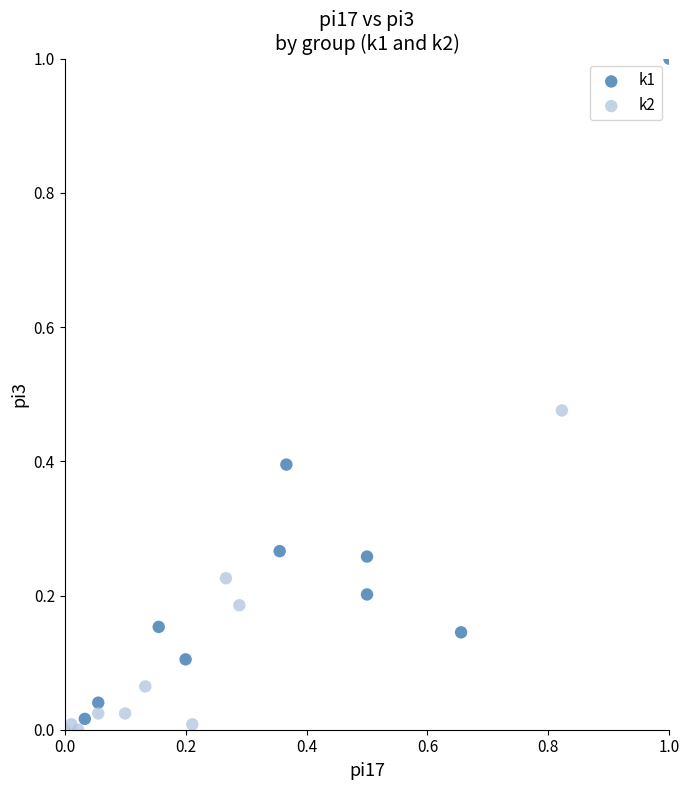

Which series contains the highest Y value?

k1